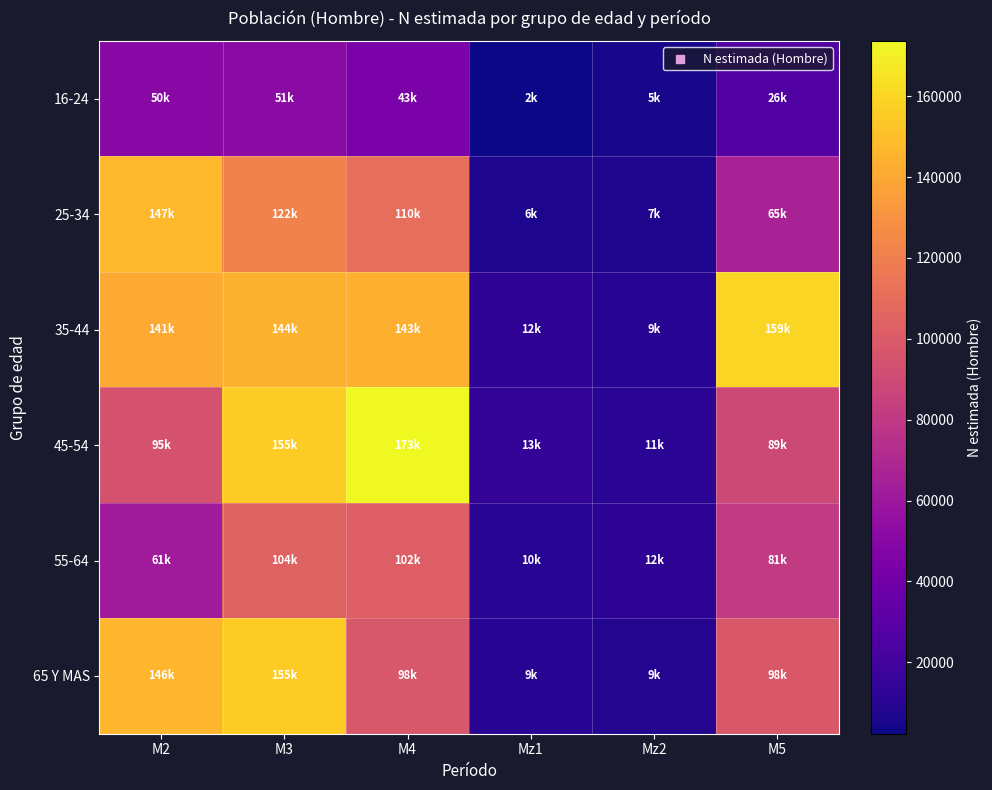

How many series are shown in this chart?

6